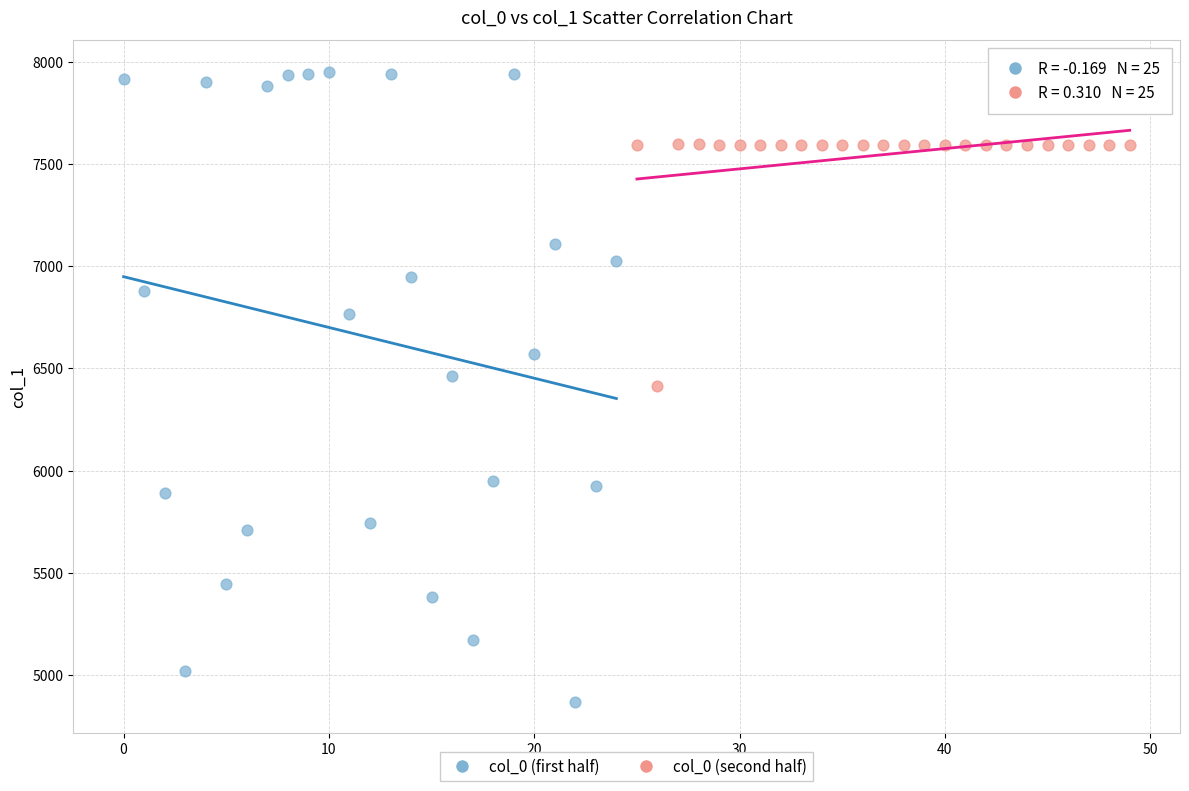

Which series reaches the maximum Y coordinate?

col_0 (first half)